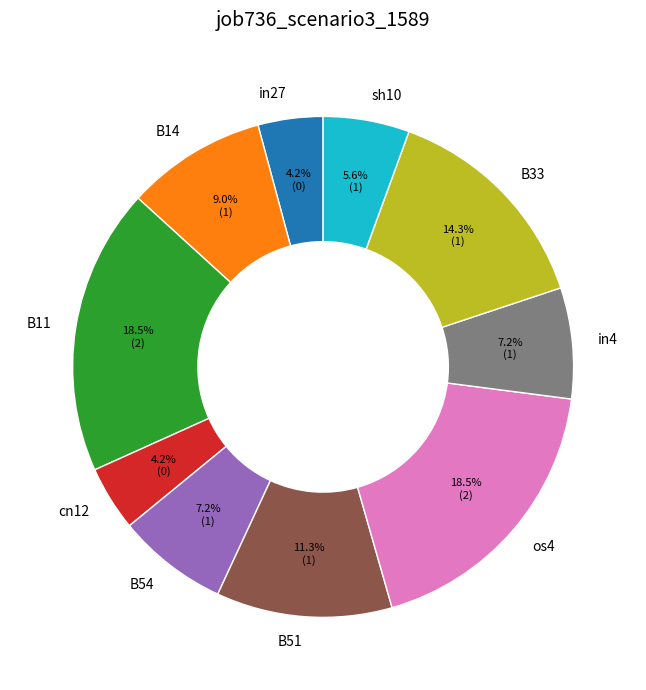

To the nearest percent, what is the combined percentage of in4 and cn12?

11%